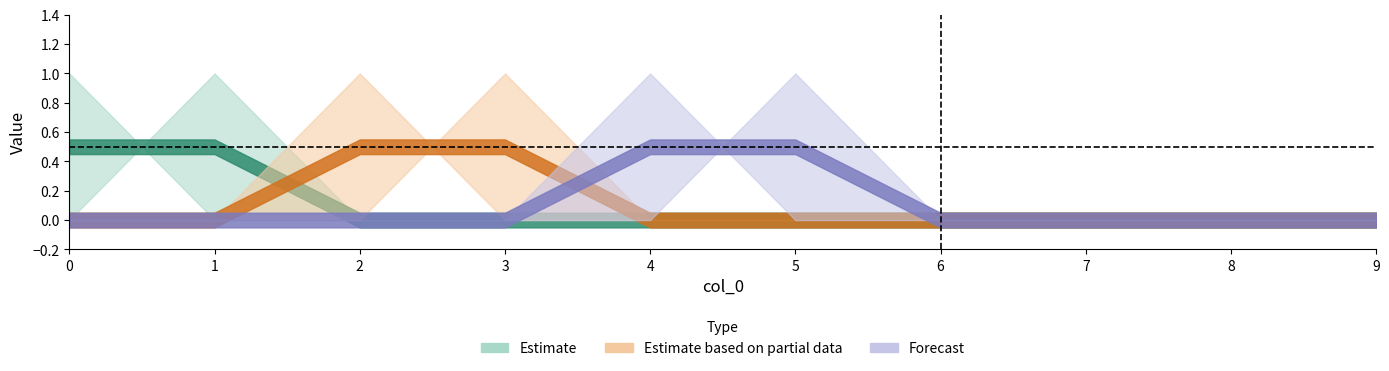

At which category does A_tot_m3 reach its first local peak?

3